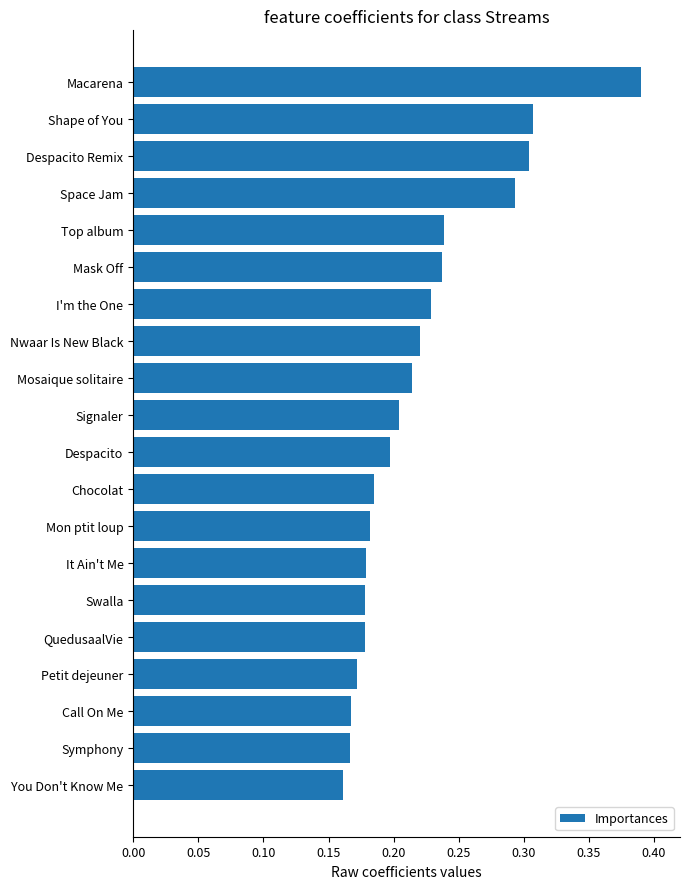

The value at Mosaique solitaire is 0.2. True or false?

True